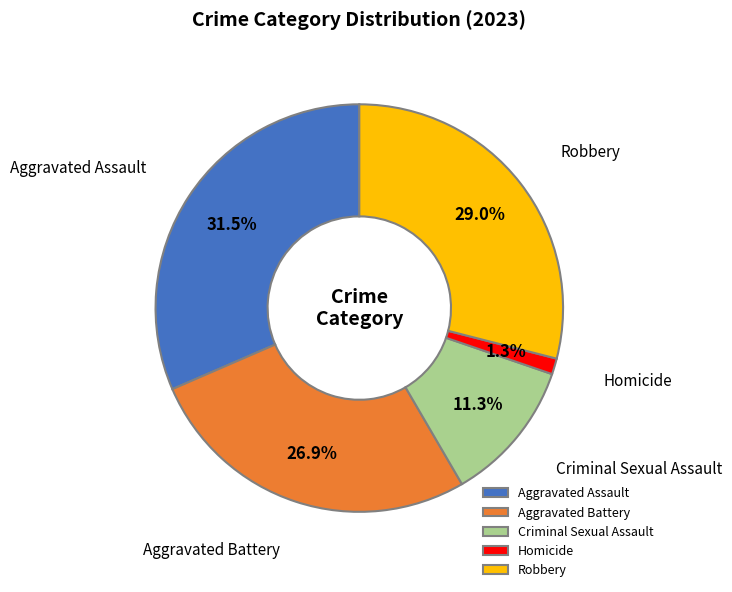

How many slices are in this pie chart?

5